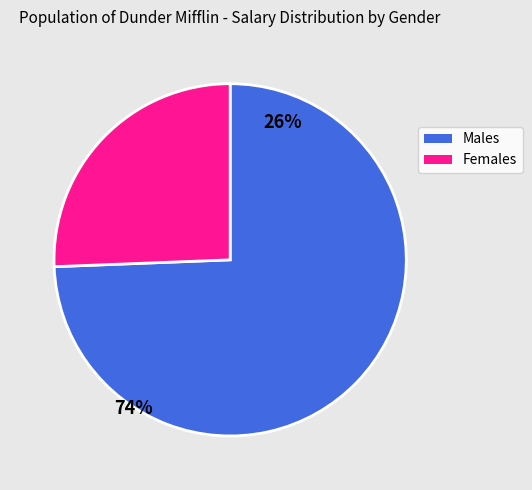

True or false: Males accounts for 63% of the total.

False